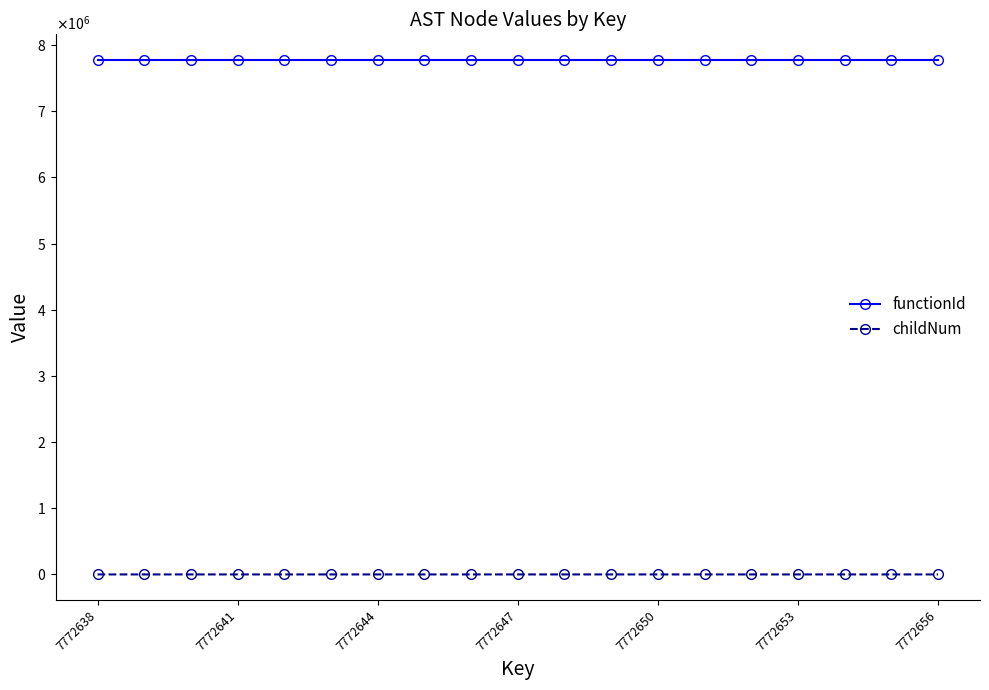

What are all the series names shown in the legend?

functionId, childNum